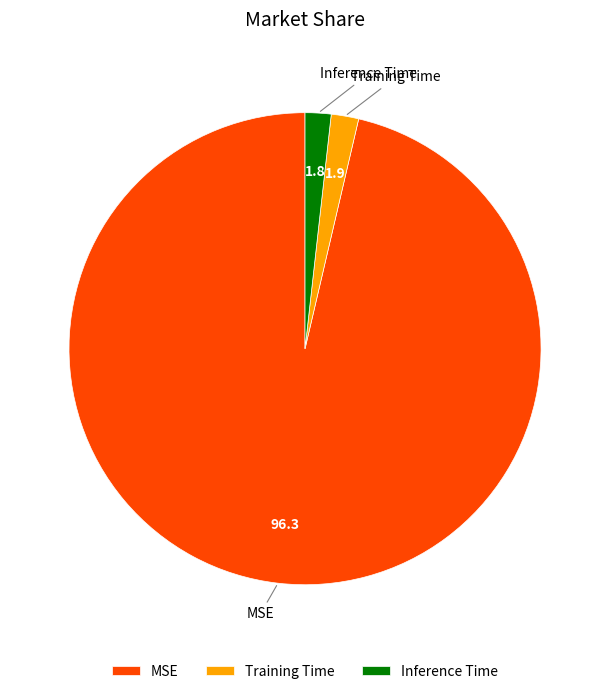

Which category has the biggest portion of the pie?

MSE